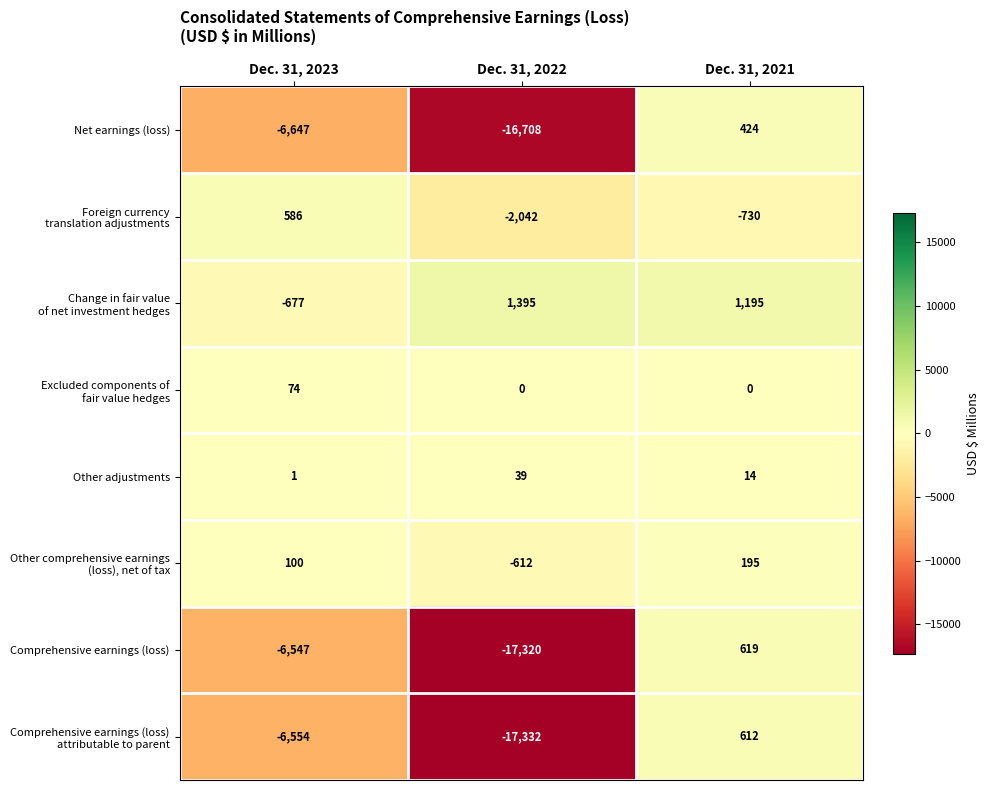

What is the difference between the highest and lowest values at Dec. 31, 2021?

1925